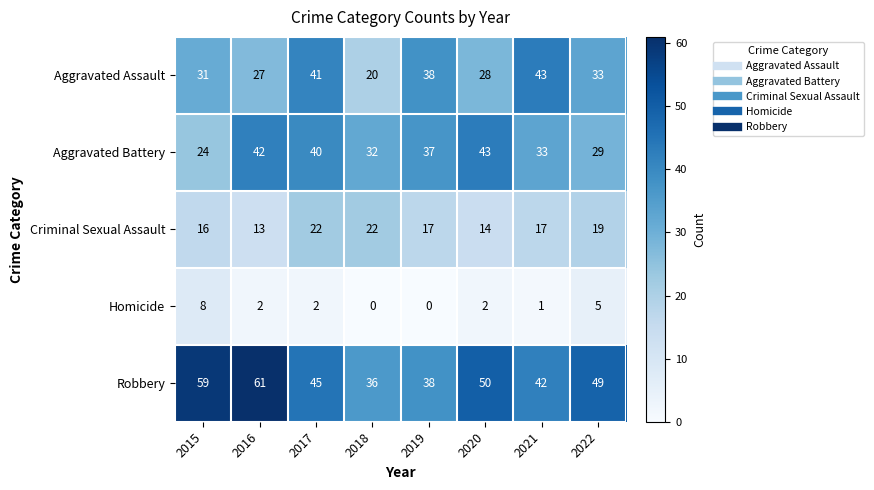

What is the difference between the Robbery values at 2022 and 2021?

7